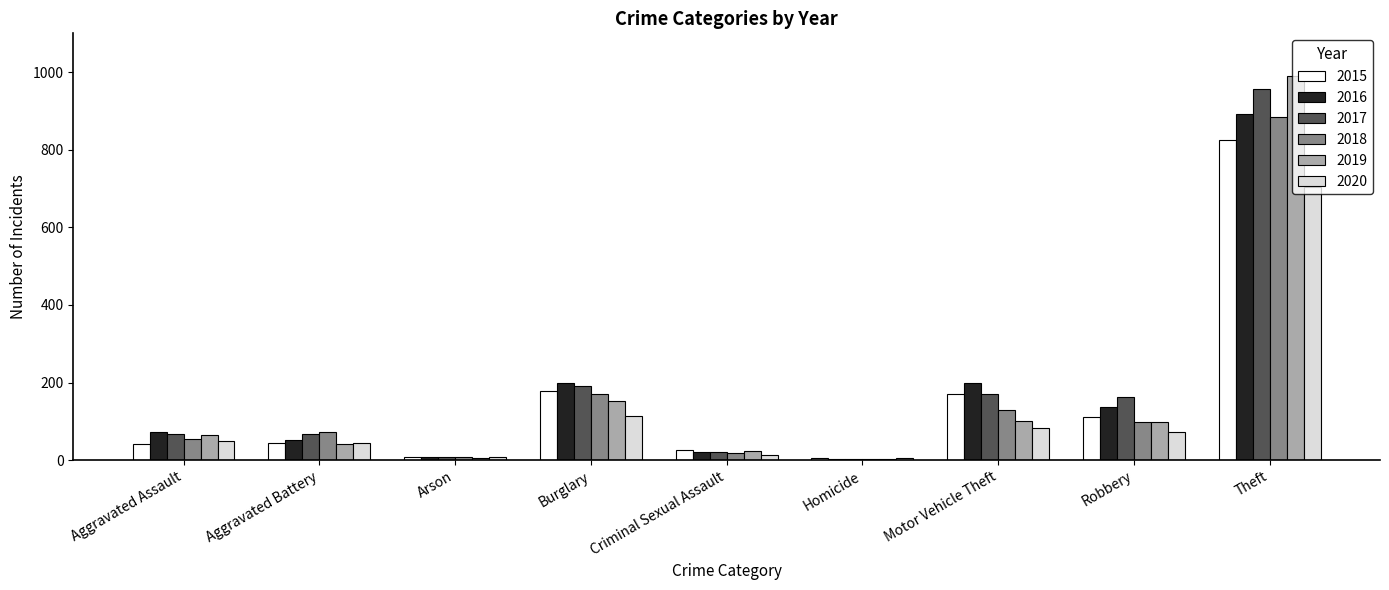

What is the total value across all series at Homicide?

25